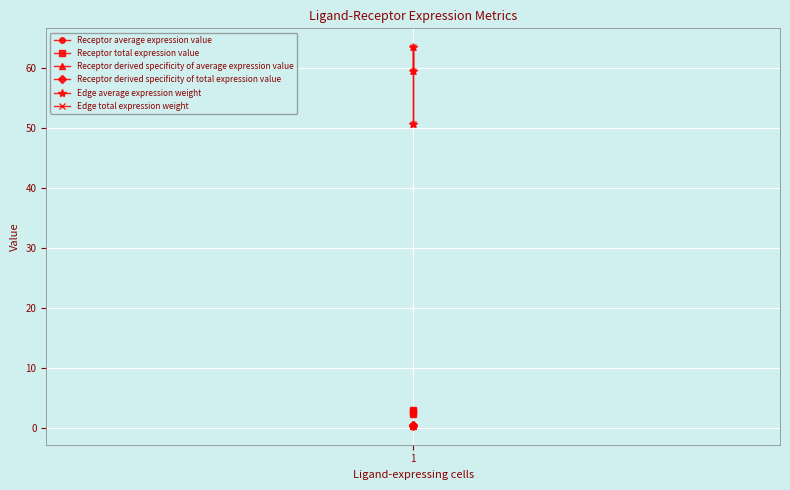

What is the total value across all series at 1?

106.5